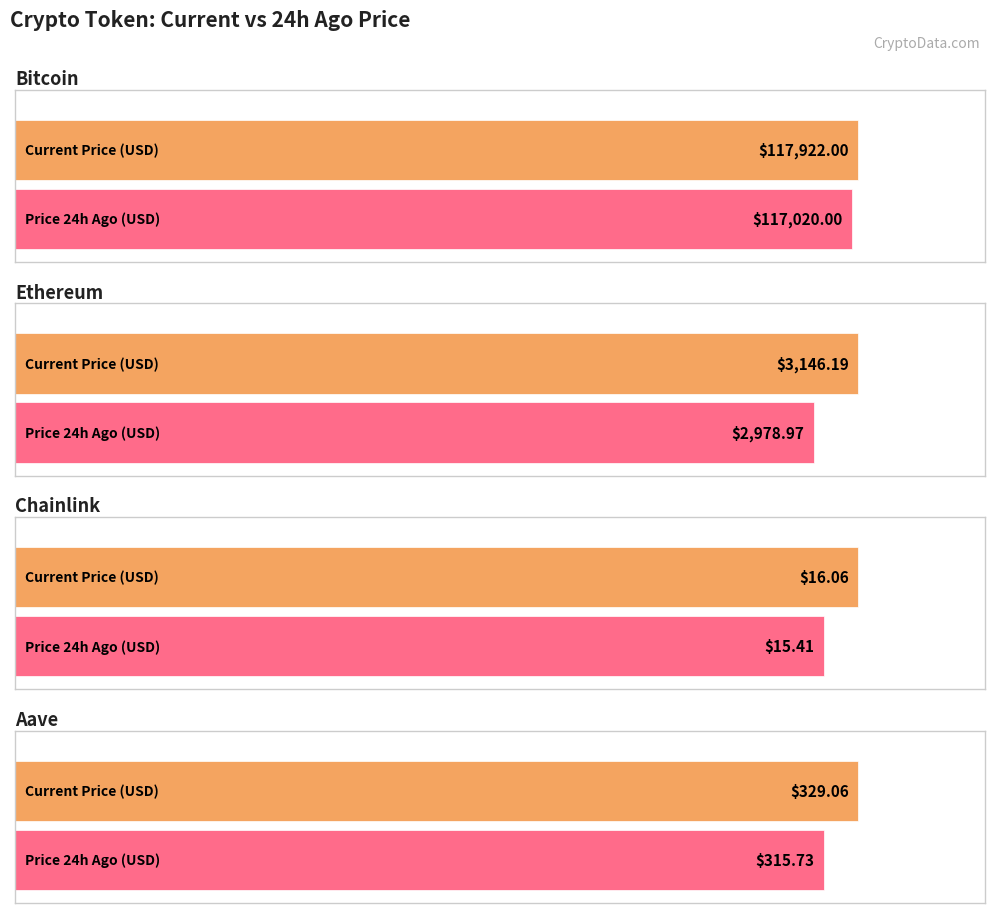

What is the label of the 4th bar from the left?

Aave